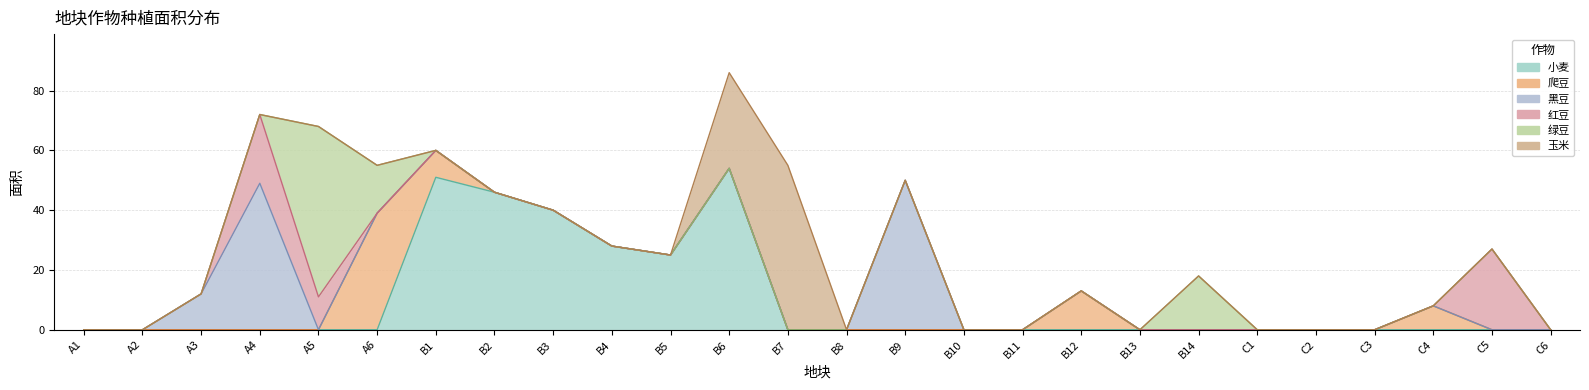

Reading left to right, transcribe all the data shown in this chart.

小麦: A1=0	A2=0	A3=0	A4=0	A5=0	A6=0	B1=51	B2=46	B3=40	B4=28	B5=25	B6=54	B7=0	B8=0	B9=0	B10=0	B11=0	B12=0	B13=0	B14=0	C1=0	C2=0	C3=0	C4=0	C5=0	C6=0
爬豆: A1=0	A2=0	A3=0	A4=0	A5=0	A6=39	B1=9	B2=0	B3=0	B4=0	B5=0	B6=0	B7=0	B8=0	B9=0	B10=0	B11=0	B12=13	B13=0	B14=0	C1=0	C2=0	C3=0	C4=8	C5=0	C6=0
黑豆: A1=0	A2=0	A3=12	A4=49	A5=0	A6=0	B1=0	B2=0	B3=0	B4=0	B5=0	B6=0	B7=0	B8=0	B9=50	B10=0	B11=0	B12=0	B13=0	B14=0	C1=0	C2=0	C3=0	C4=0	C5=0	C6=0
红豆: A1=0	A2=0	A3=0	A4=23	A5=11	A6=0	B1=0	B2=0	B3=0	B4=0	B5=0	B6=0	B7=0	B8=0	B9=0	B10=0	B11=0	B12=0	B13=0	B14=0	C1=0	C2=0	C3=0	C4=0	C5=27	C6=0
绿豆: A1=0	A2=0	A3=0	A4=0	A5=57	A6=16	B1=0	B2=0	B3=0	B4=0	B5=0	B6=0	B7=0	B8=0	B9=0	B10=0	B11=0	B12=0	B13=0	B14=18	C1=0	C2=0	C3=0	C4=0	C5=0	C6=0
玉米: A1=0	A2=0	A3=0	A4=0	A5=0	A6=0	B1=0	B2=0	B3=0	B4=0	B5=0	B6=32	B7=55	B8=0	B9=0	B10=0	B11=0	B12=0	B13=0	B14=0	C1=0	C2=0	C3=0	C4=0	C5=0	C6=0